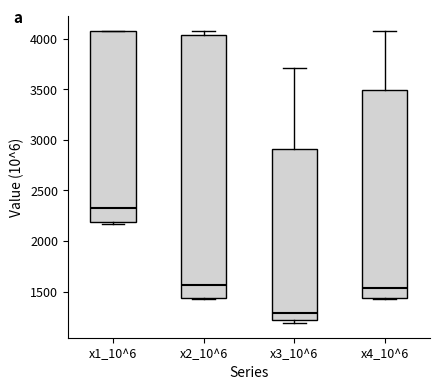

Reading left to right, transcribe this box plot: for each box, give where its median line is, the range the box spans, and where its two whiskers end, as read against the y-axis. The values are not printed on the chart, so give them approximately, as read against the axis.

x1_10^6: median 2350, box 2200 to 4100, whiskers 2150 to 4100
x2_10^6: median 1550, box 1450 to 4050, whiskers 1400 to 4100
x3_10^6: median 1300, box 1200 to 2900, whiskers 1200 (just below the box's lower edge) to 3700
x4_10^6: median 1550, box 1450 to 3500, whiskers 1450 to 4100